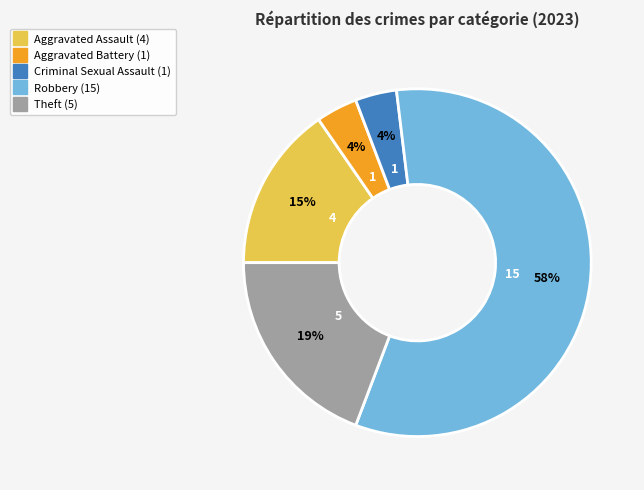

Which has a higher value, Theft or Criminal Sexual Assault?

Theft